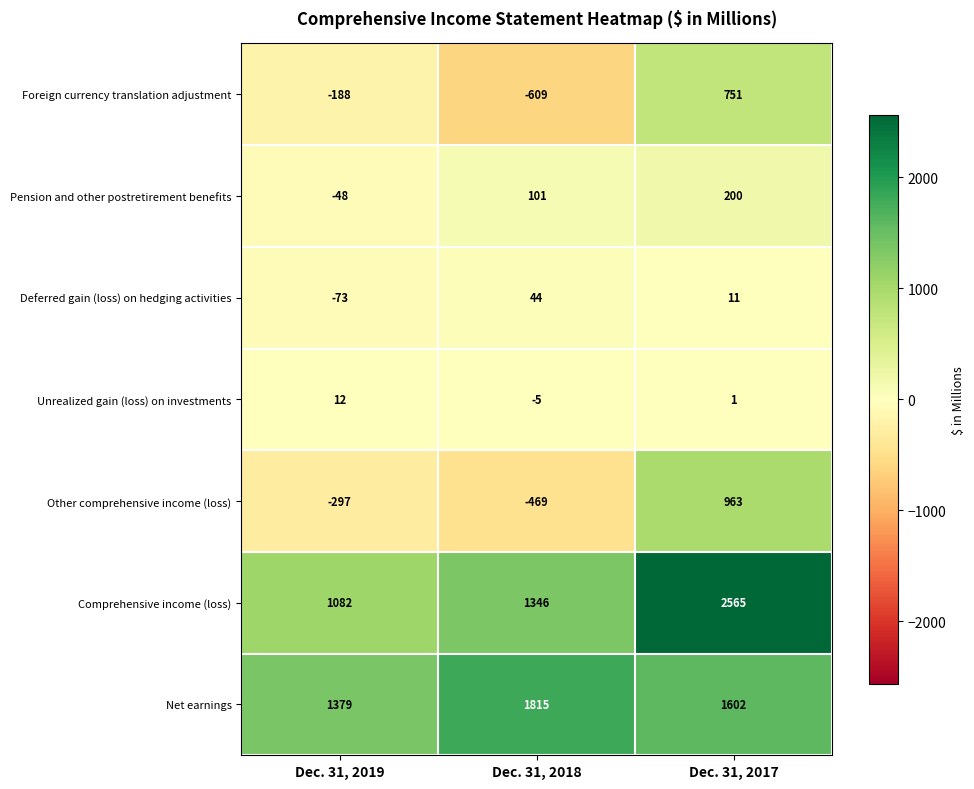

At which category is the sum across all series the highest?

Dec. 31, 2017